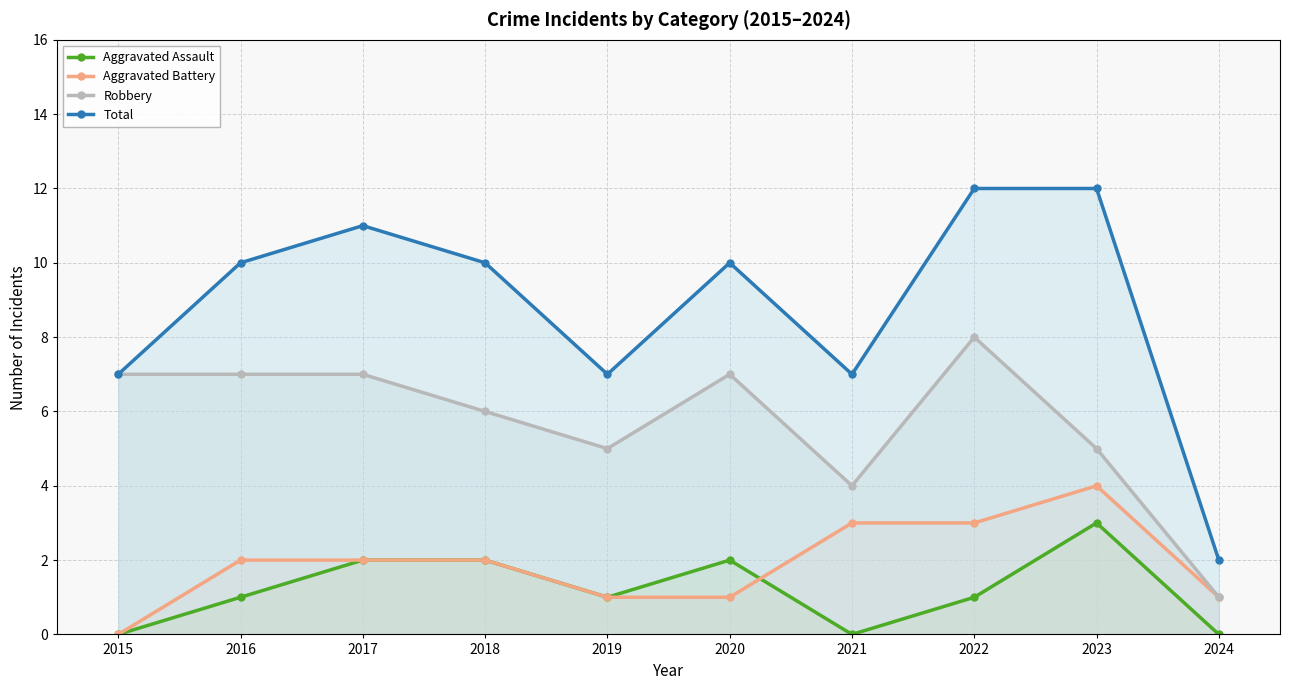

Reading left to right, transcribe all the data shown in this chart.

Aggravated Assault: 2015=0	2016=1	2017=2	2018=2	2019=1	2020=2	2021=0	2022=1	2023=3	2024=0
Aggravated Battery: 2015=0	2016=2	2017=2	2018=2	2019=1	2020=1	2021=3	2022=3	2023=4	2024=1
Robbery: 2015=7	2016=7	2017=7	2018=6	2019=5	2020=7	2021=4	2022=8	2023=5	2024=1
Total: 2015=7	2016=10	2017=11	2018=10	2019=7	2020=10	2021=7	2022=12	2023=12	2024=2